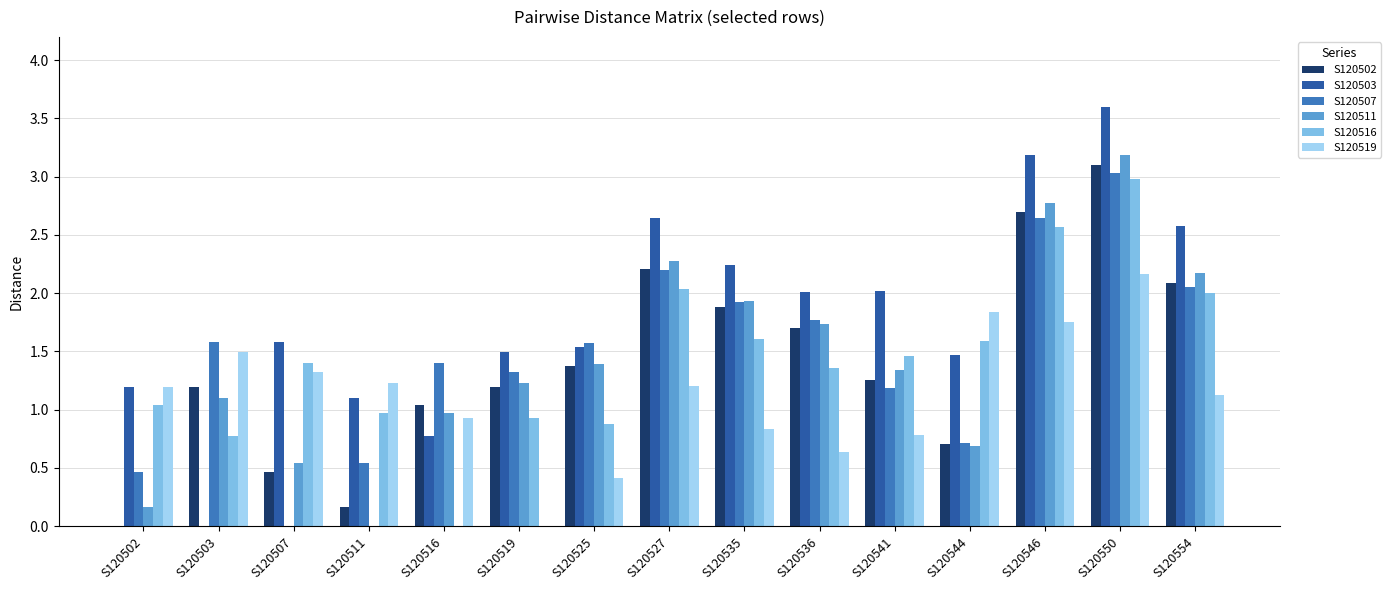

What is the sum of the S120503 values at S120546 and S120536?

5.2